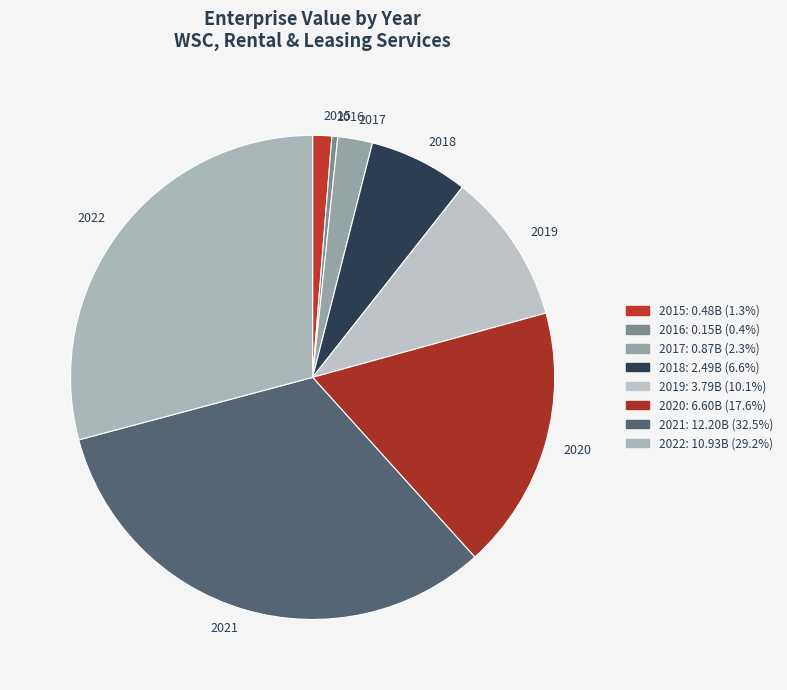

What is the smallest slice in the pie chart?

2016